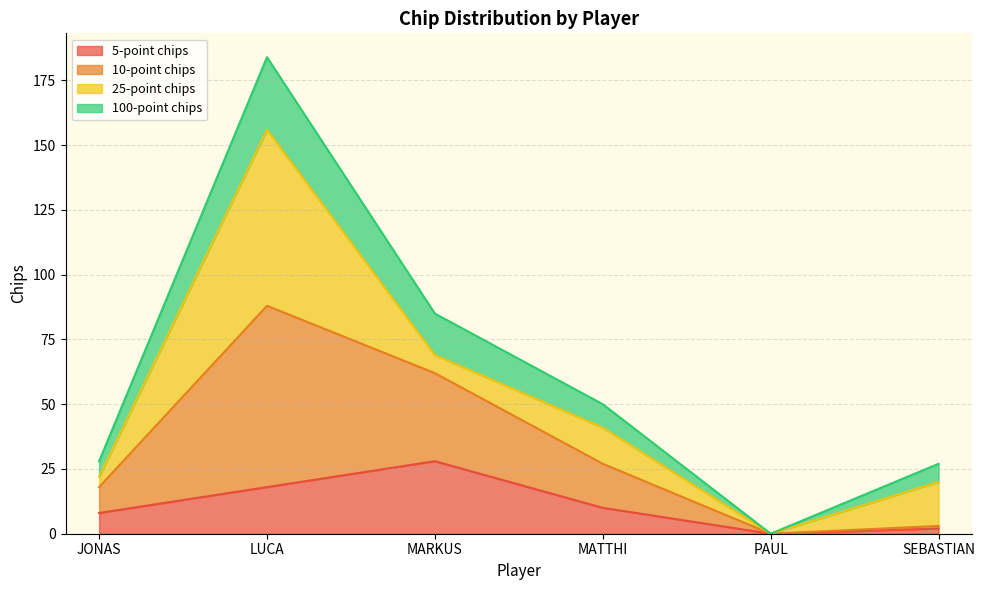

The value of 5-point chips at LUCA is 28. True or false?

False